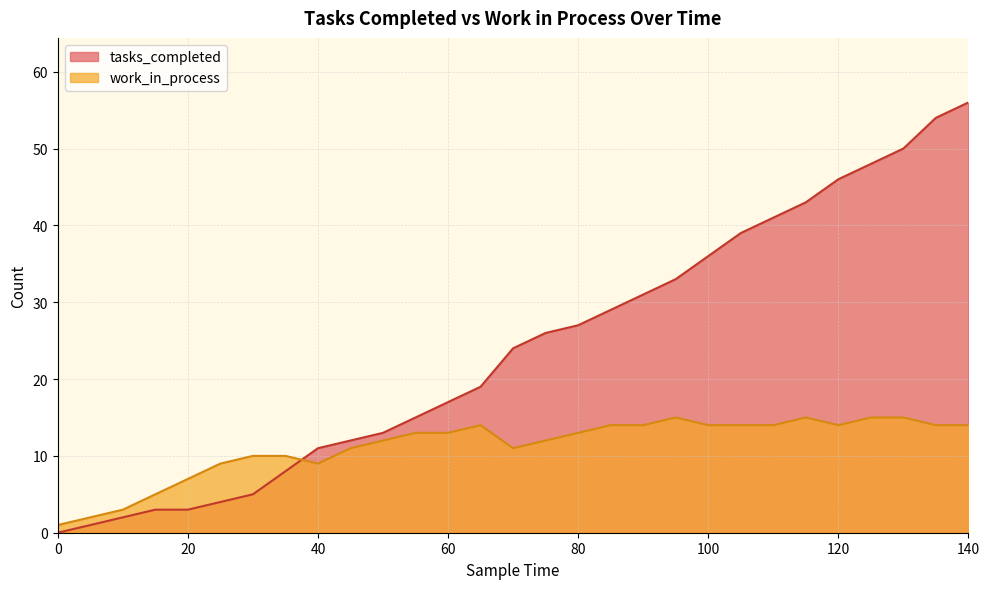

What is the value of the tasks_completed point at the 13th from the left?

17